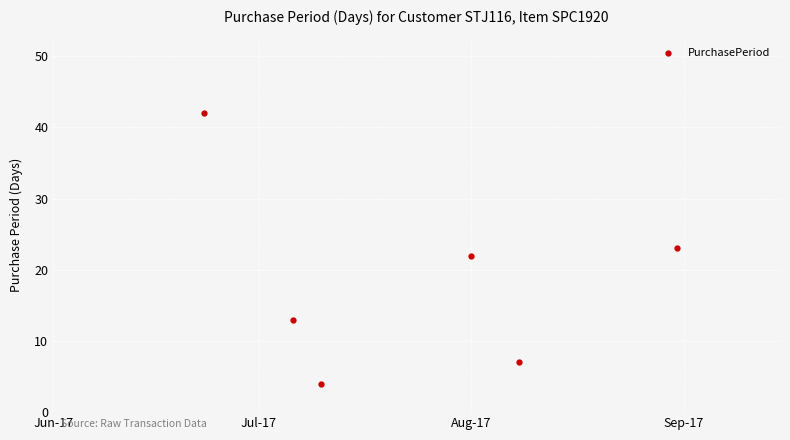

What is the value of the 6th point from the left?

23